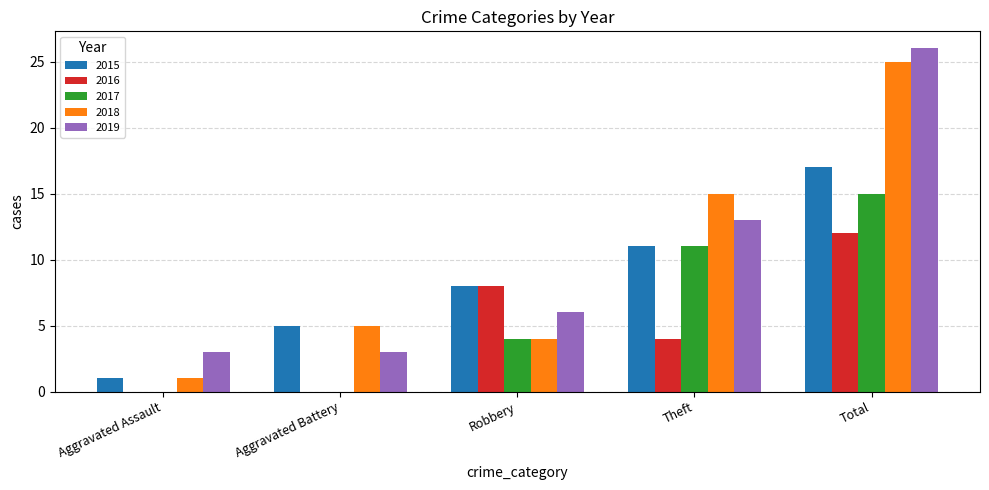

What is the sum of the 2016 values at Theft and Total?

16